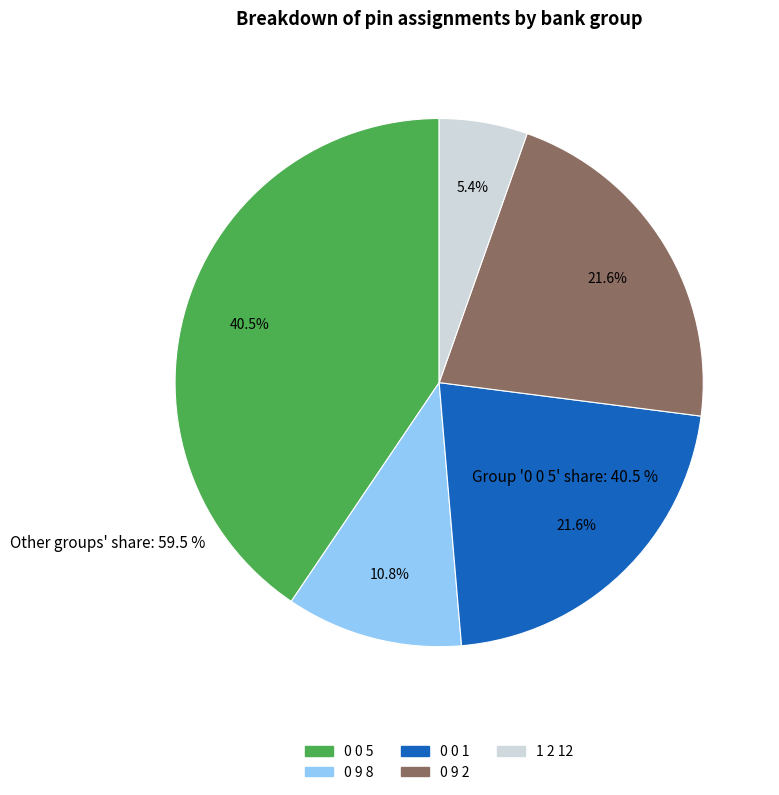

Approximately how many times larger is the value at 0 9 8 compared to 0 0 5?

0.3